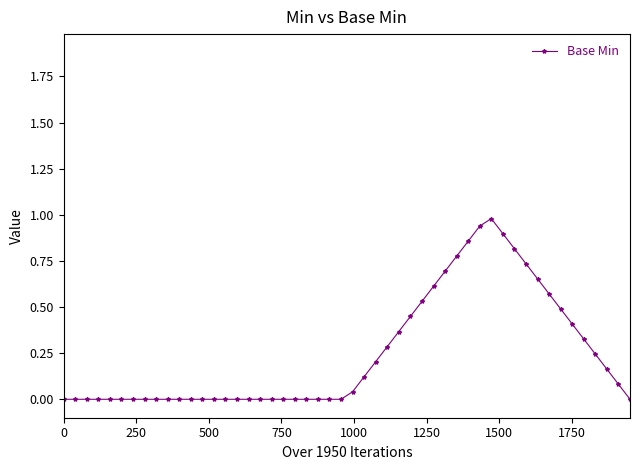

What is the maximum value shown in the chart?

1.0